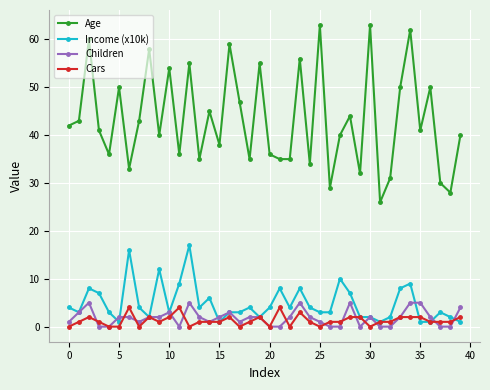

What is the difference between the maximum and minimum values in the Cars series?

4